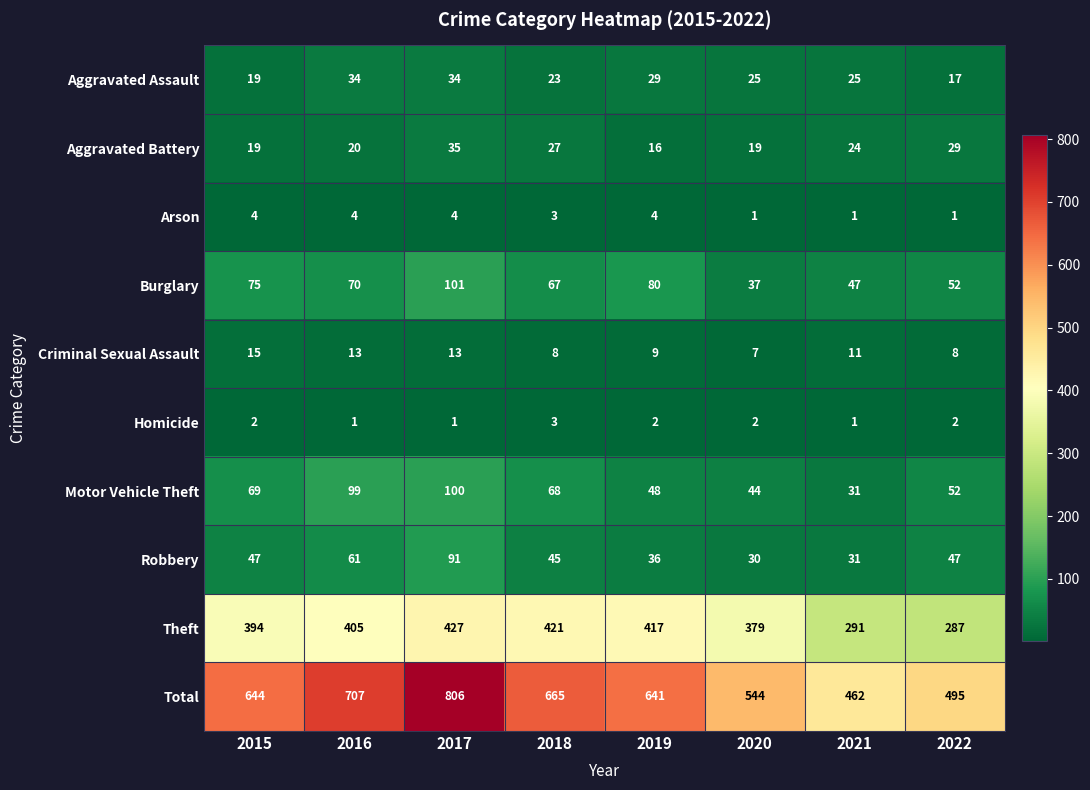

What is the difference between the highest and lowest values at 2019?

639